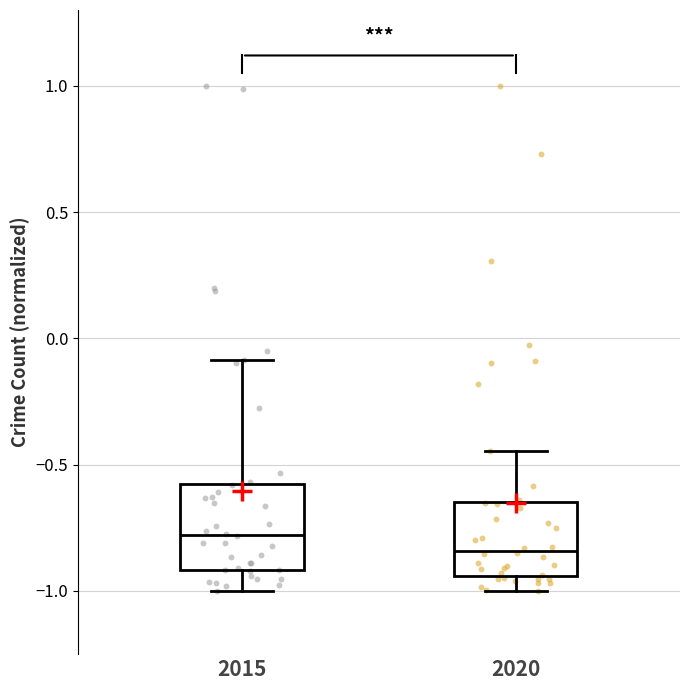

Reading left to right, read every box against the y-axis: the position of its median line, the range the box covers, and the ends of its whiskers. The values are not printed on the chart, so give them approximately, as read against the axis.

2015: median -0.80, box -0.90 to -0.60, whiskers -1.00 to -0.10
2020: median -0.85, box -0.95 to -0.65, whiskers -1.00 to -0.45